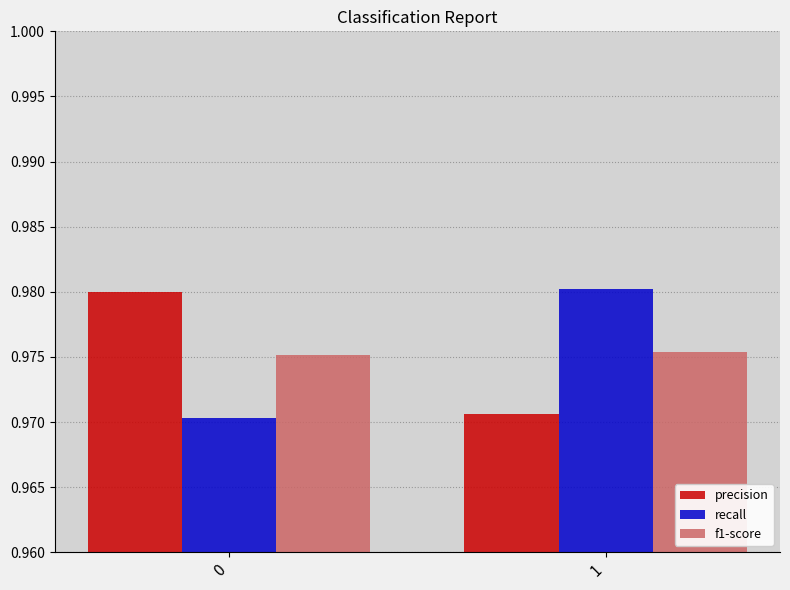

The recall series shows 0.5 at 1. True or false?

False